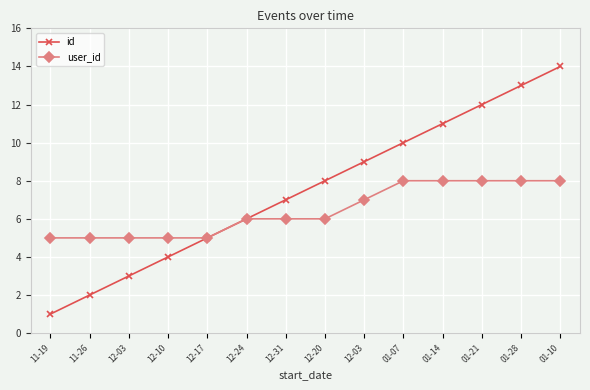

Reading left to right, transcribe all the data shown in this chart.

id: 1	2	3	4	5	6	7	8	9	10	11	12	13	14
user_id: 5	5	5	5	5	6	6	6	7	8	8	8	8	8